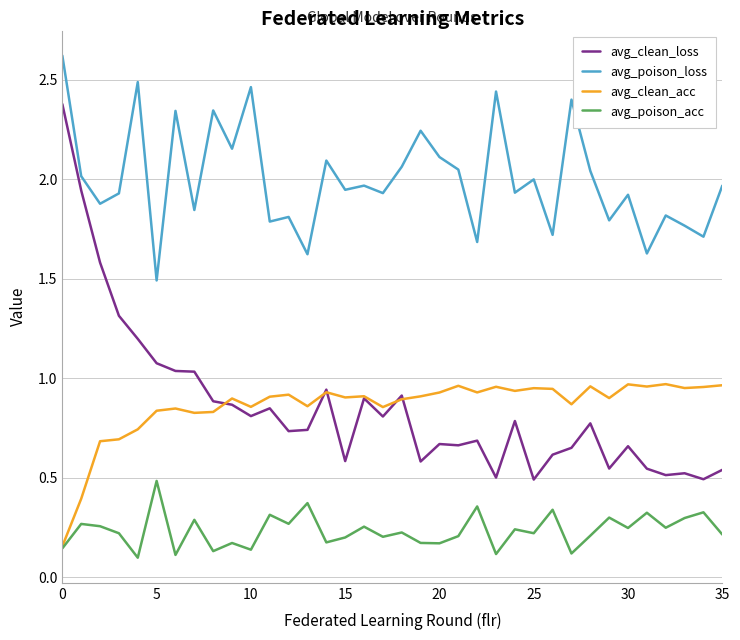

What is the greatest value displayed?

2.6